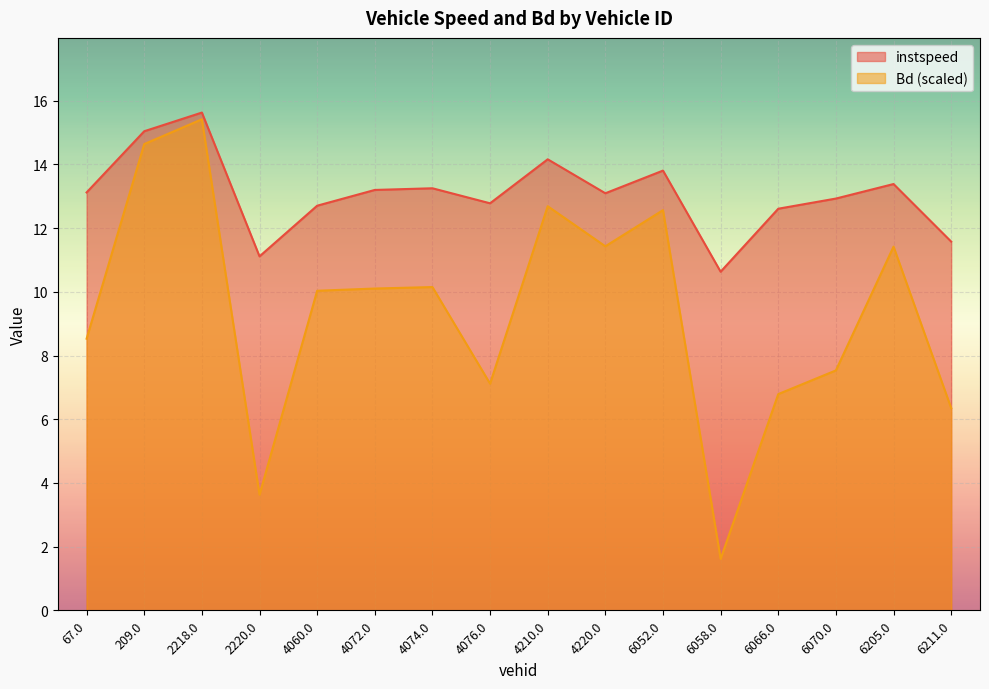

List the series in order of their peak value, lowest first.

Bd (scaled), instspeed